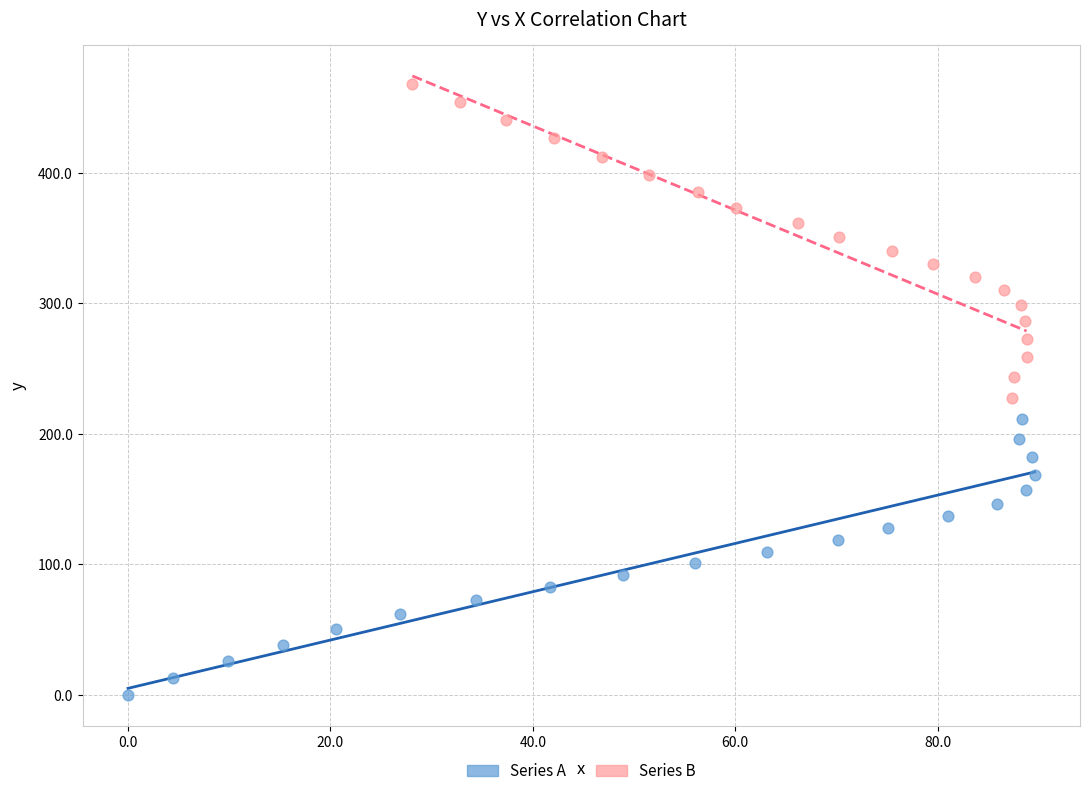

What are all the series names shown in the legend?

Series A, Series B